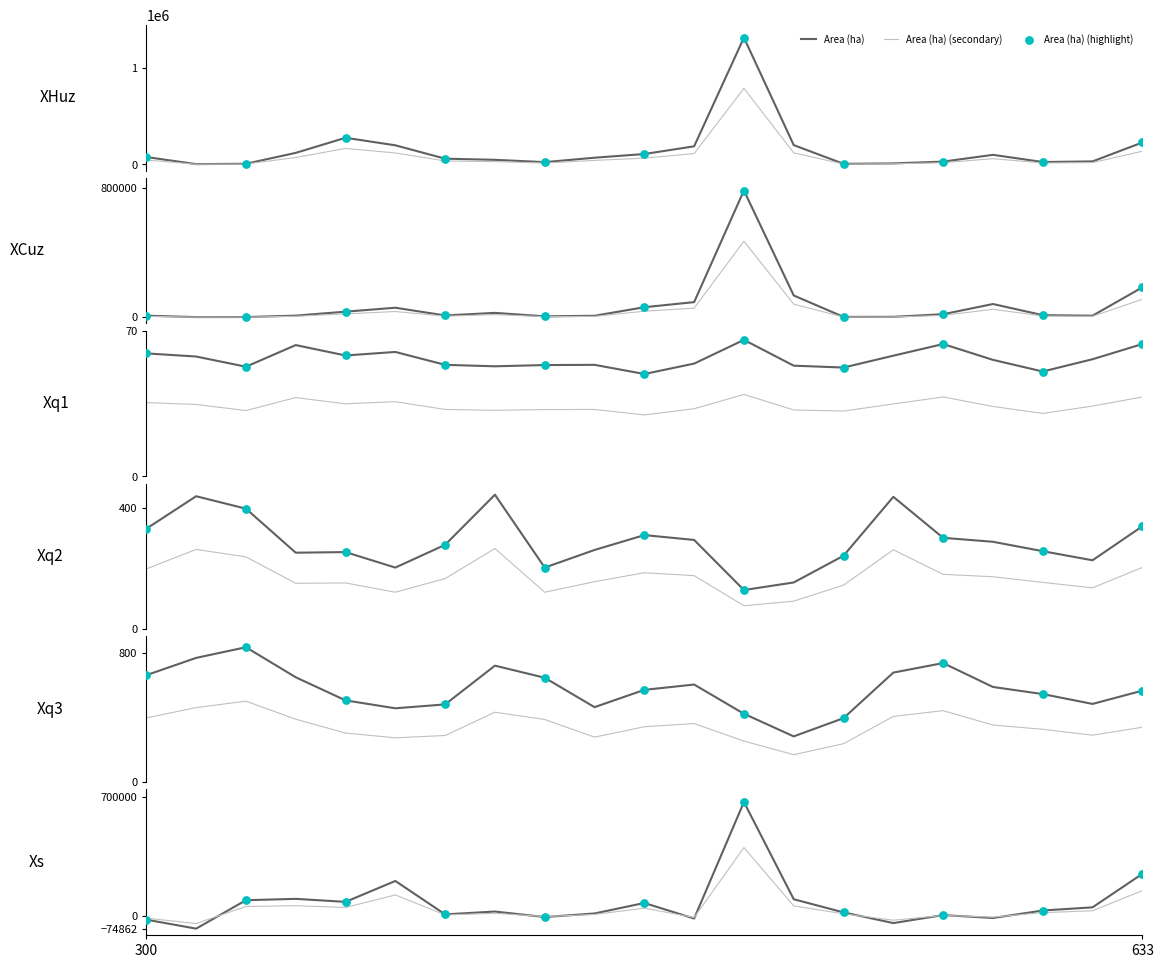

What is the highest value of the Area (ha) series?

1317798.0